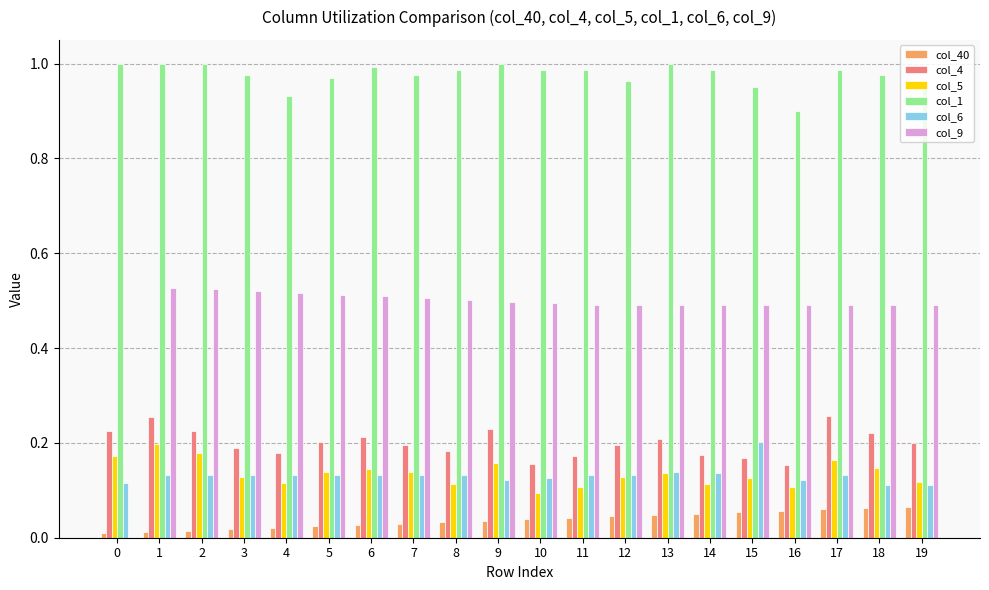

Which series has the largest total across all categories?

col_1